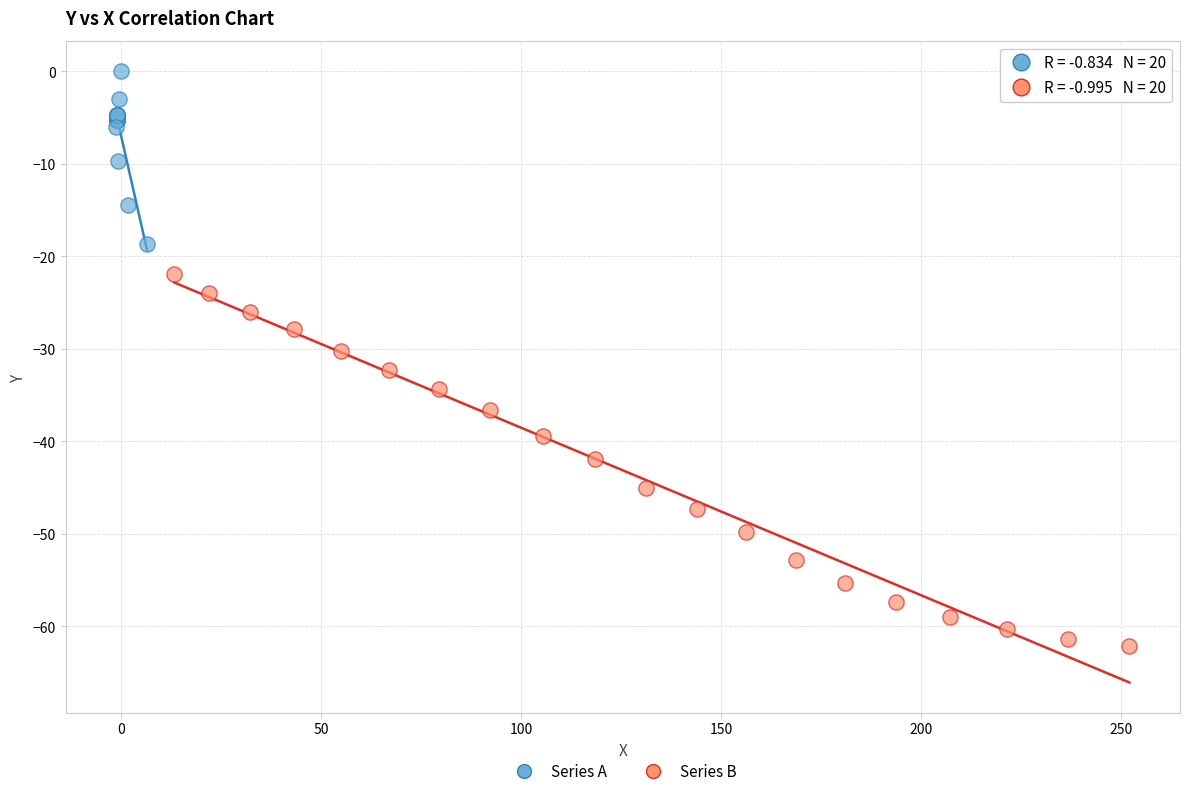

Which series reaches the minimum Y coordinate?

Series B